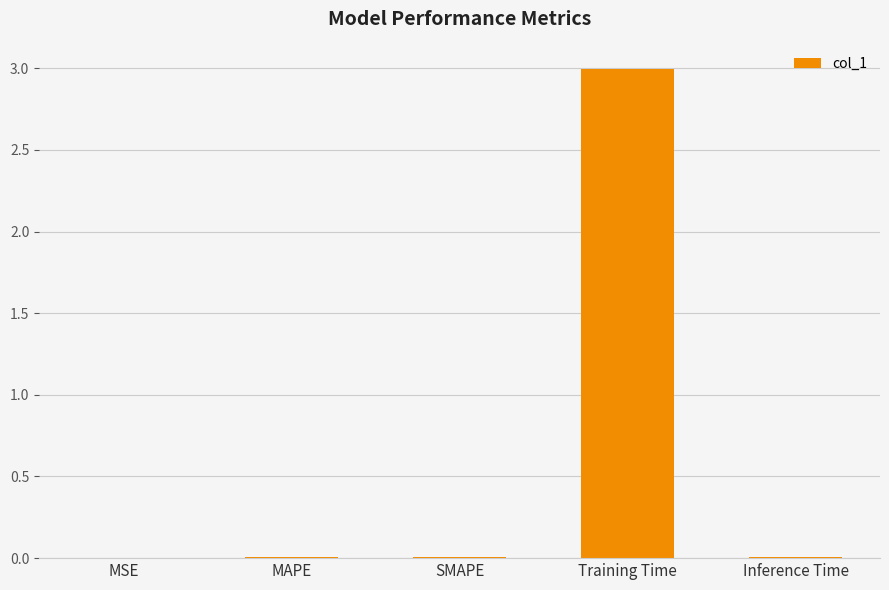

What is the average value?

0.6